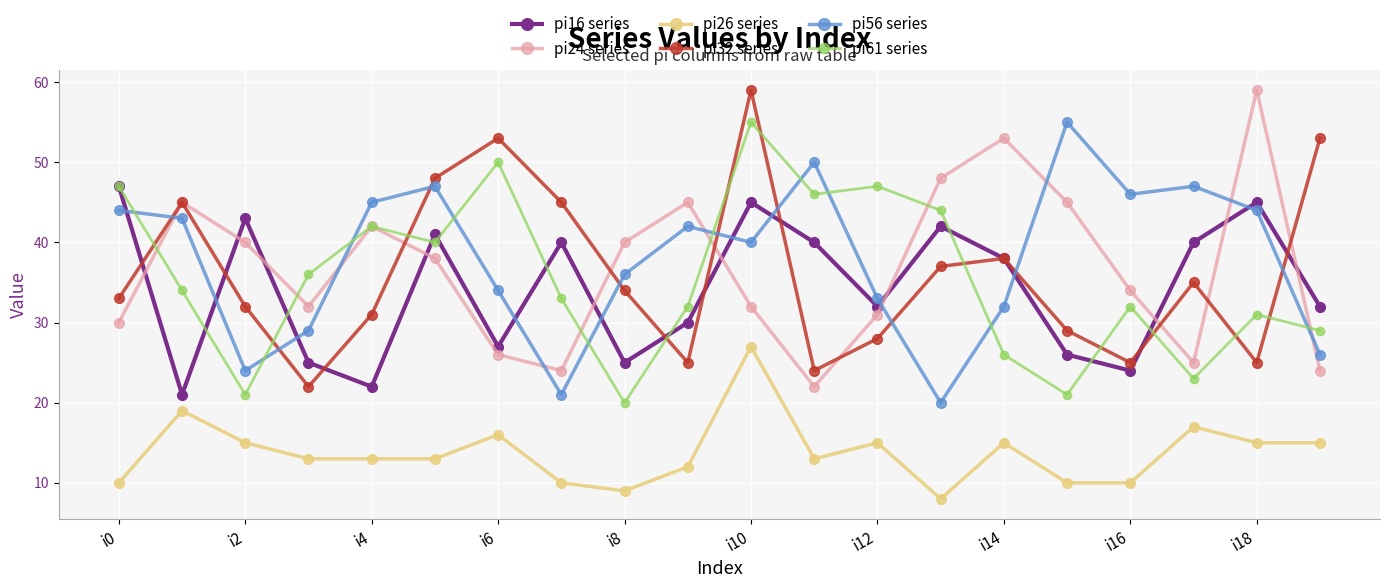

True or false: pi16 series has more than 2 points higher than both neighbors.

True